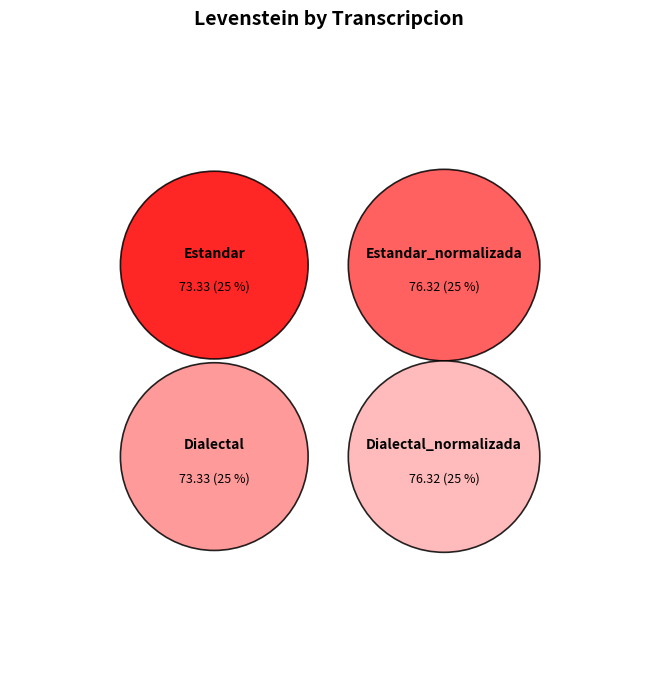

What is the largest slice in the pie chart?

Estandar_normalizada